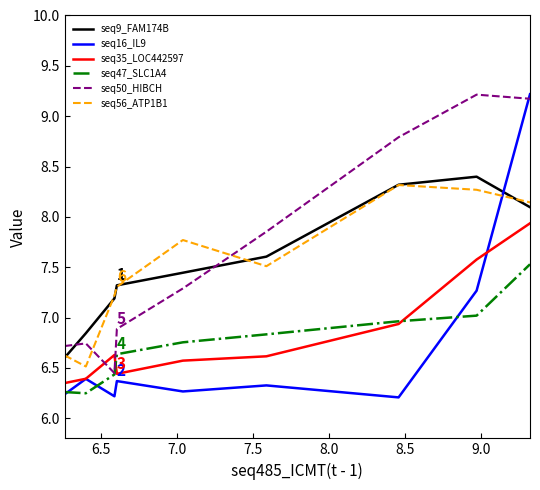

What is the greatest value displayed?

9.2